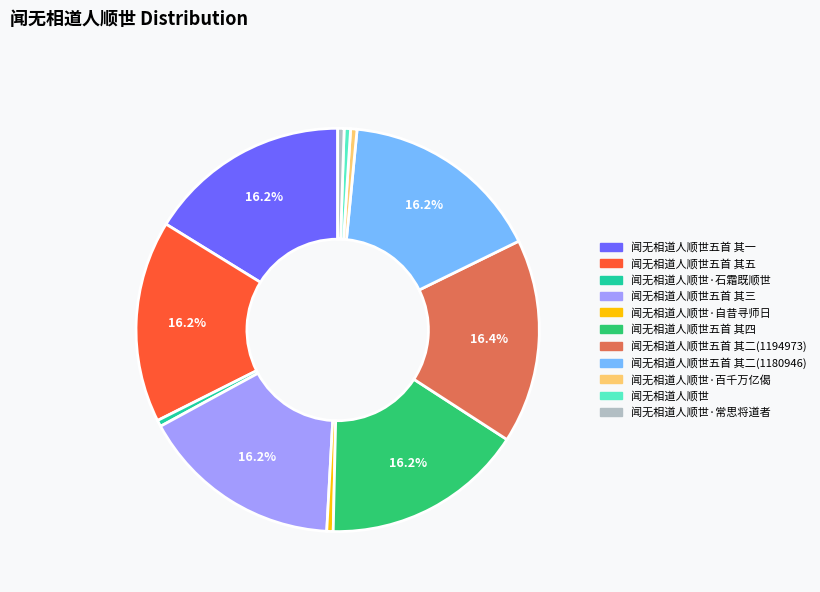

How many segments does this pie chart have?

11